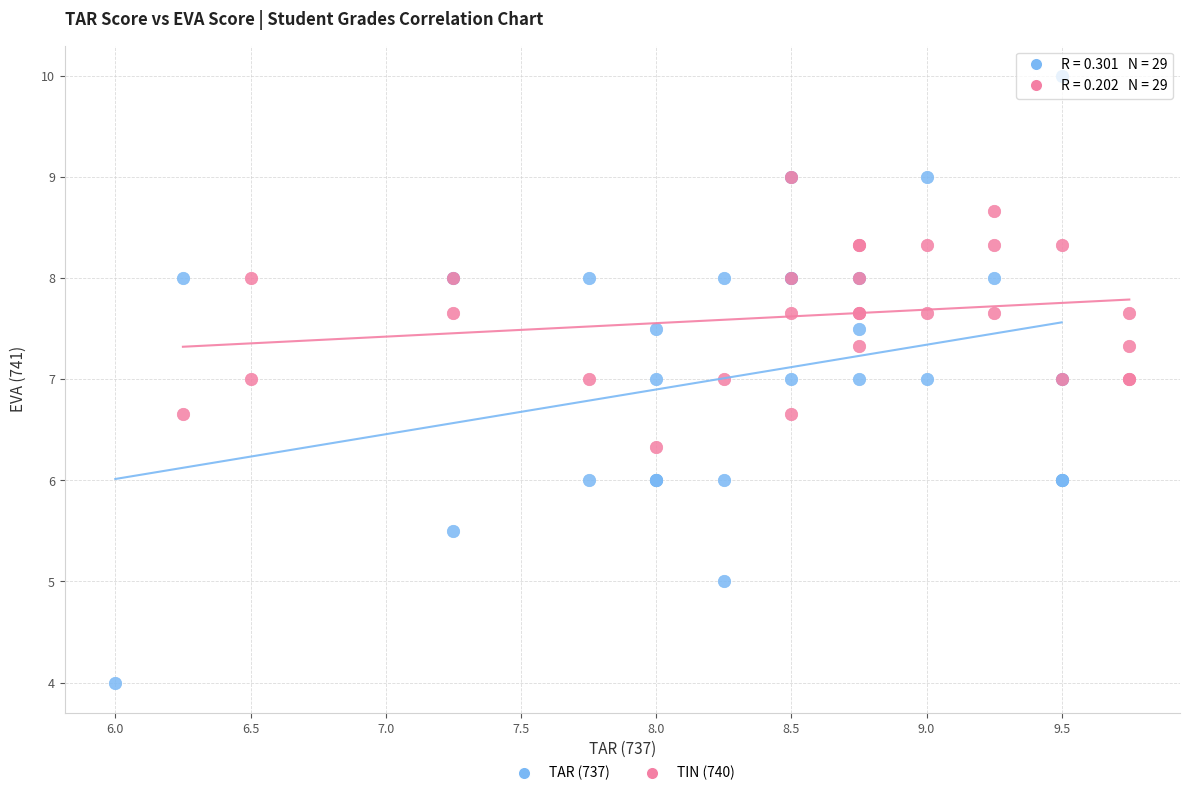

Which series reaches the minimum Y coordinate?

TAR (737)